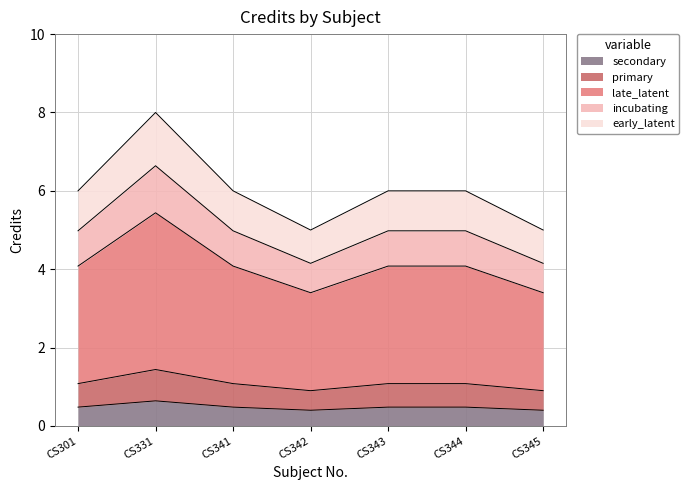

At which category does the chart reach its minimum across all series?

CS342